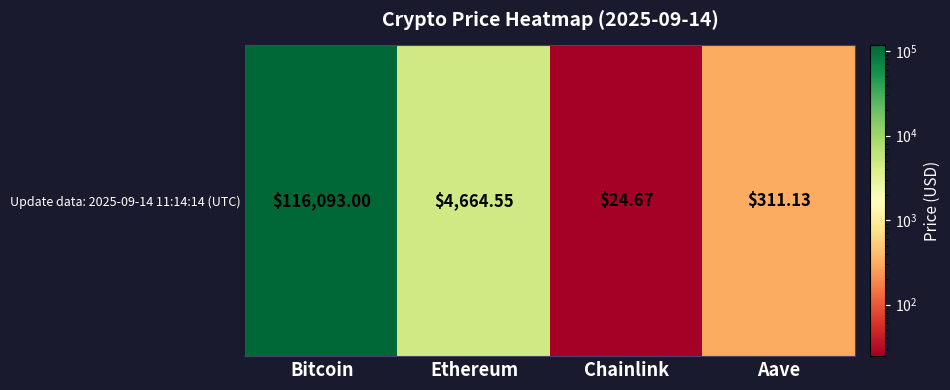

True or false: the data shows 311.1 at Aave.

True